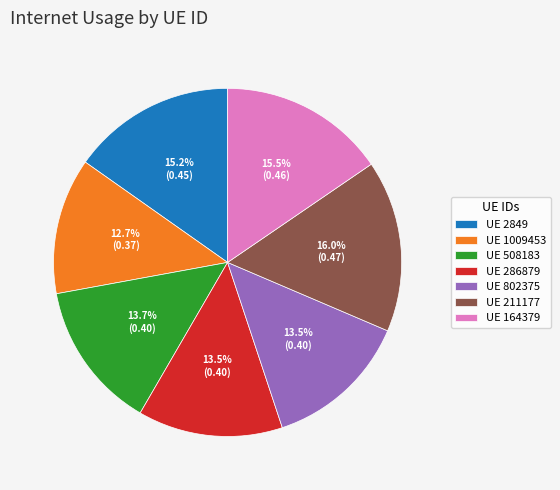

Does any single category account for the majority?

No